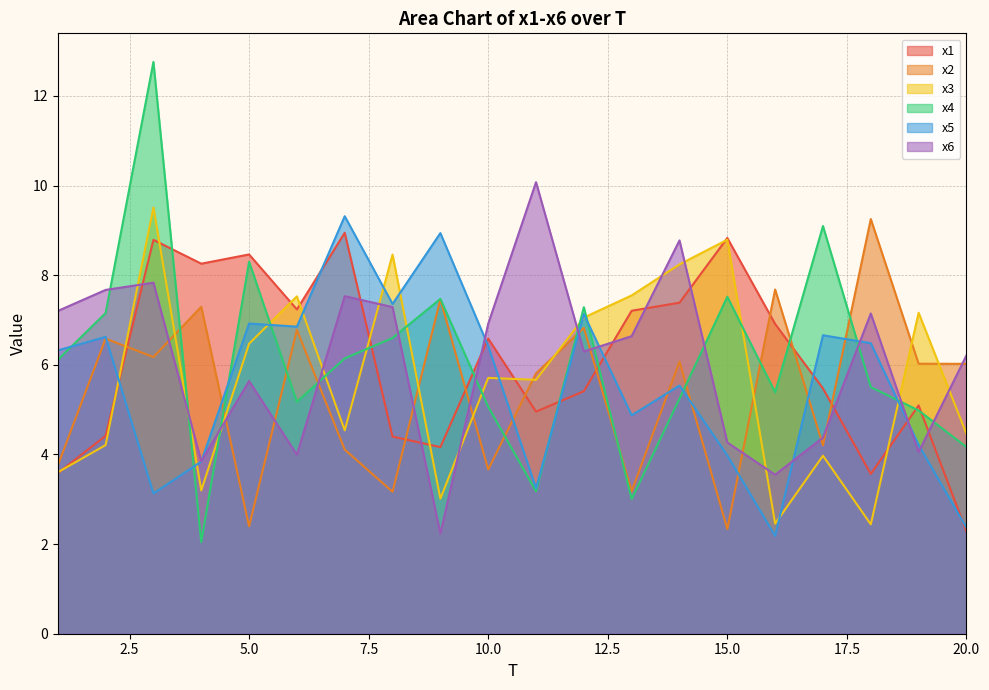

Does the chart have visible grid lines?

Yes